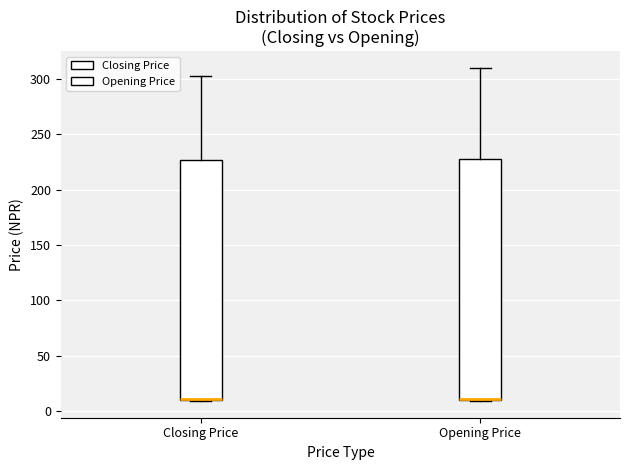

Where is the upper edge of the box for Opening Price on the y-axis? The values are not printed on the chart, so give them approximately, as read against the axis.

230